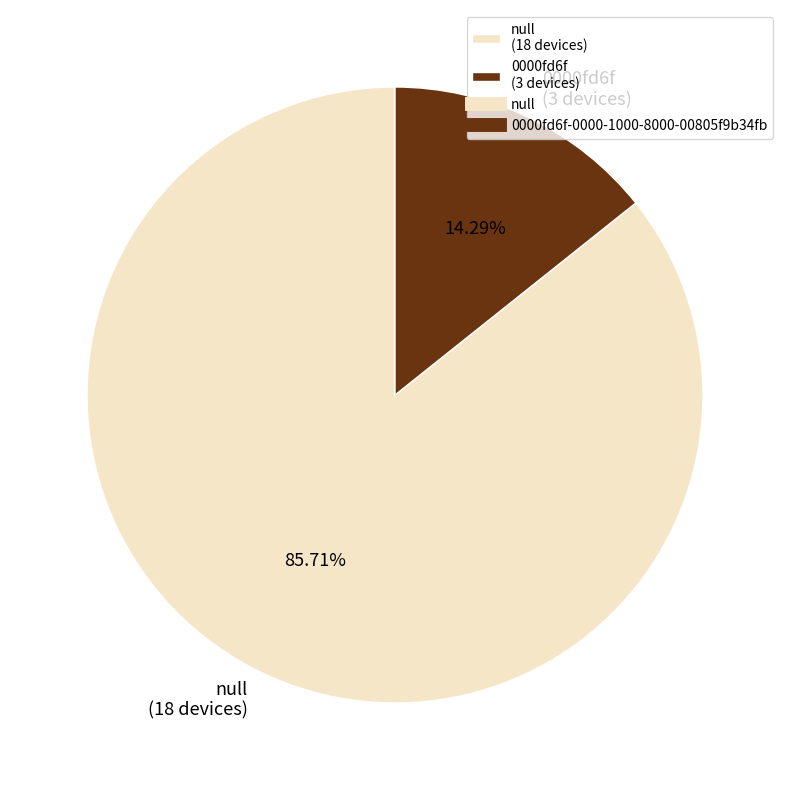

Is the sum of 0000fd6f (3 devices) and null (18 devices) greater than half?

Yes